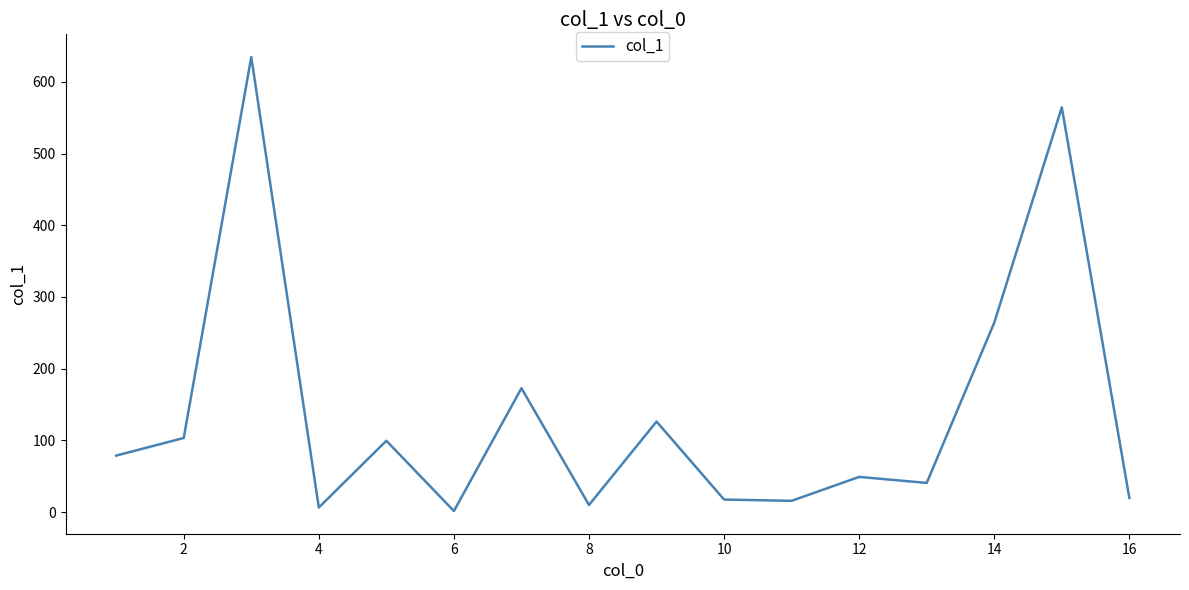

What is the difference between the maximum and second lowest values?

628.3